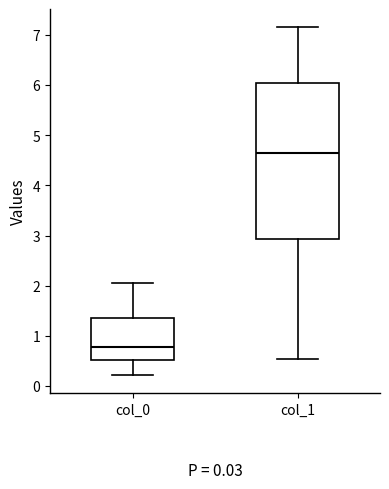

Which box is the tallest, from its lower edge to its upper edge?

col_1